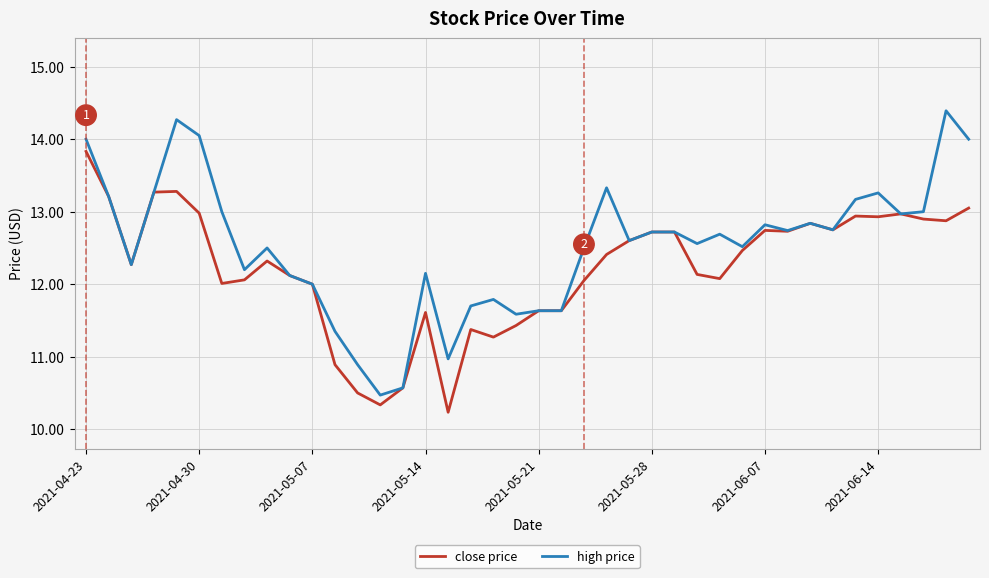

Which series has the largest total across all categories?

high price